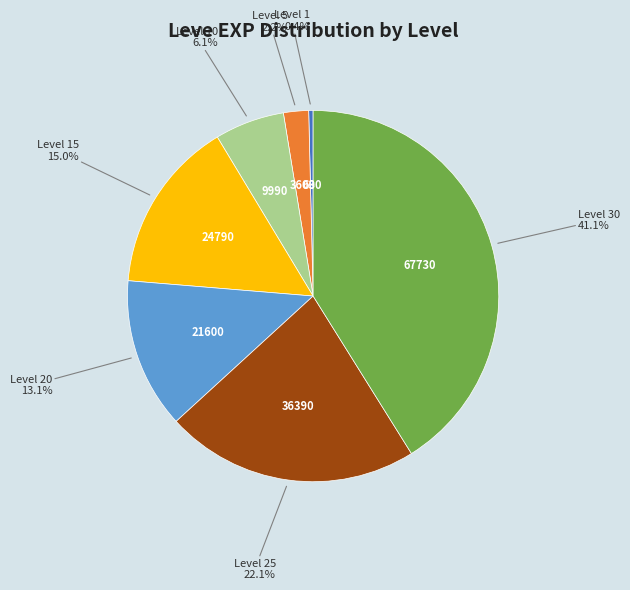

How many segments does this pie chart have?

7